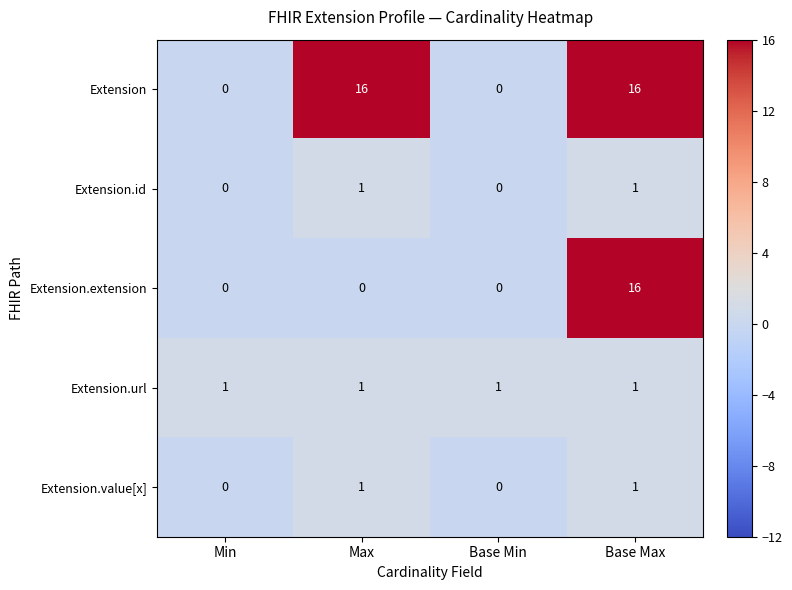

What is the total value across all series at Base Min?

1